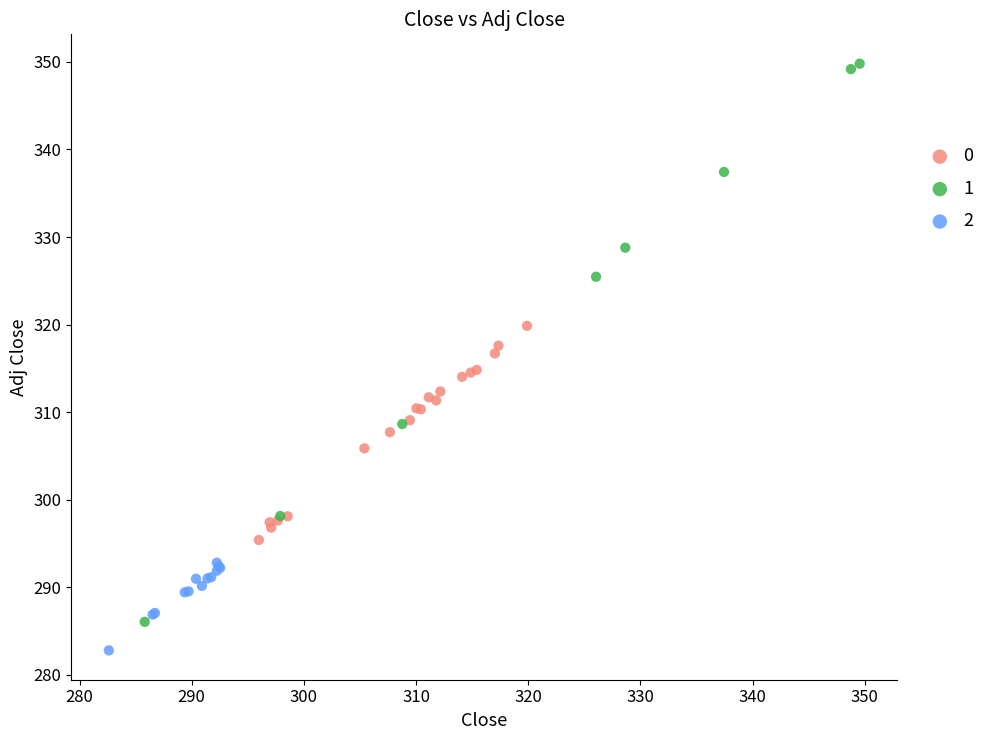

Which series reaches the maximum Y coordinate?

1